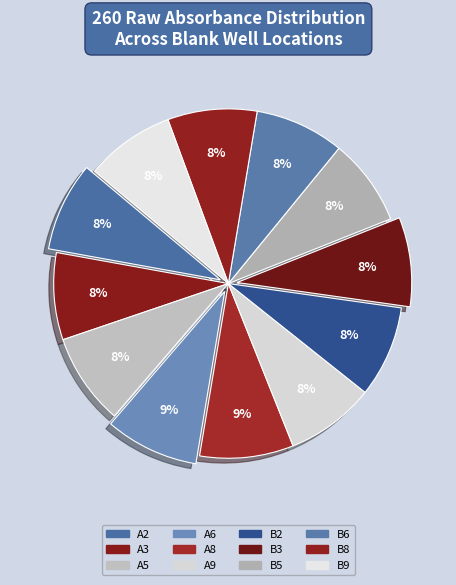

Between B2 and B3, which is larger?

B2